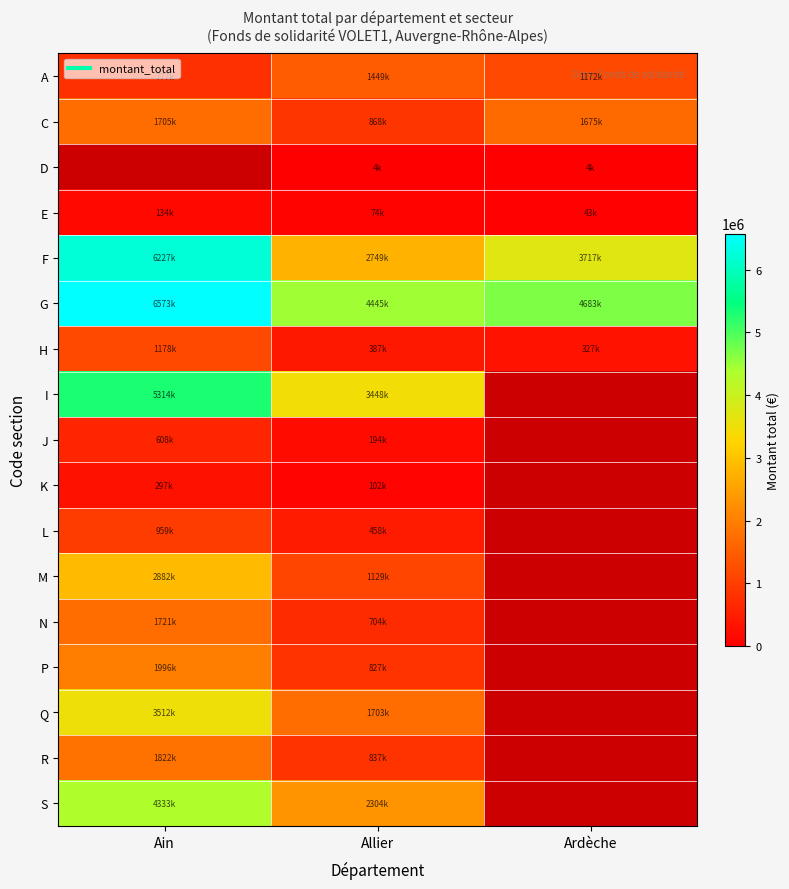

What is the maximum value shown in the chart?

6573461.0